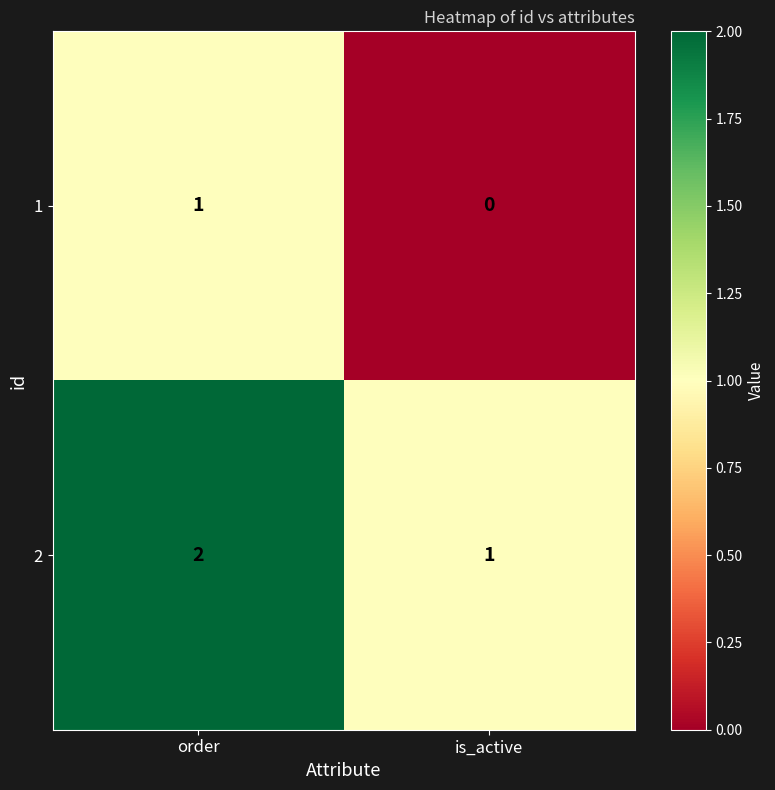

At which label does 1 reach its minimum?

is_active